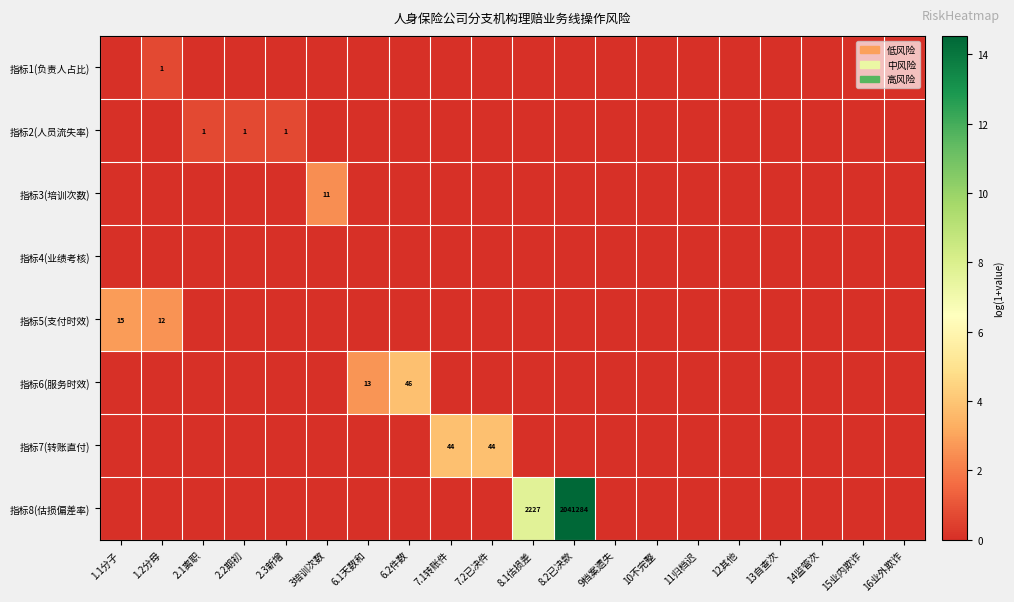

Which label corresponds to the largest value in the chart?

8.2已决款